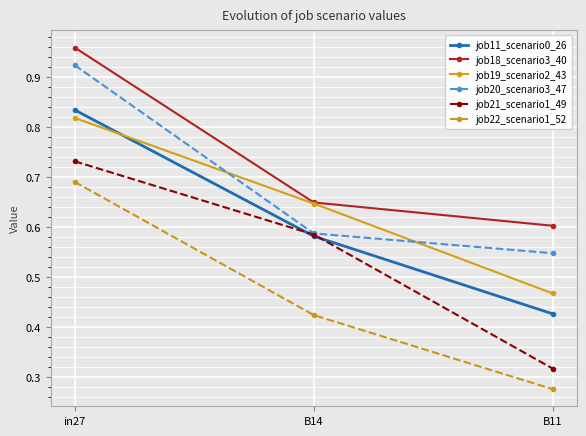

What is the label of the 3rd point from the right?

in27